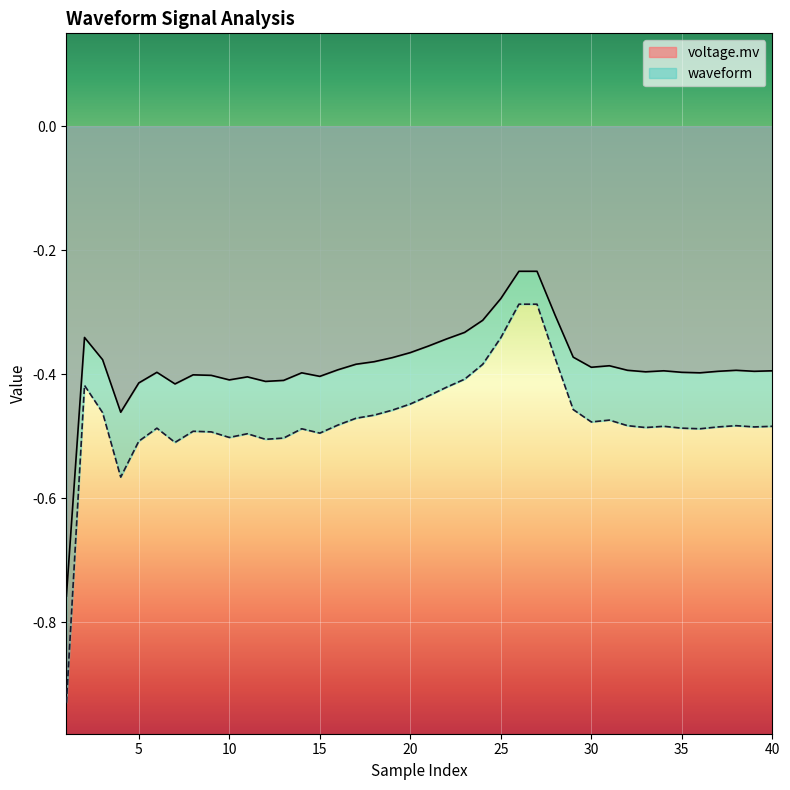

At which category does voltage.mv reach its first local valley?

4